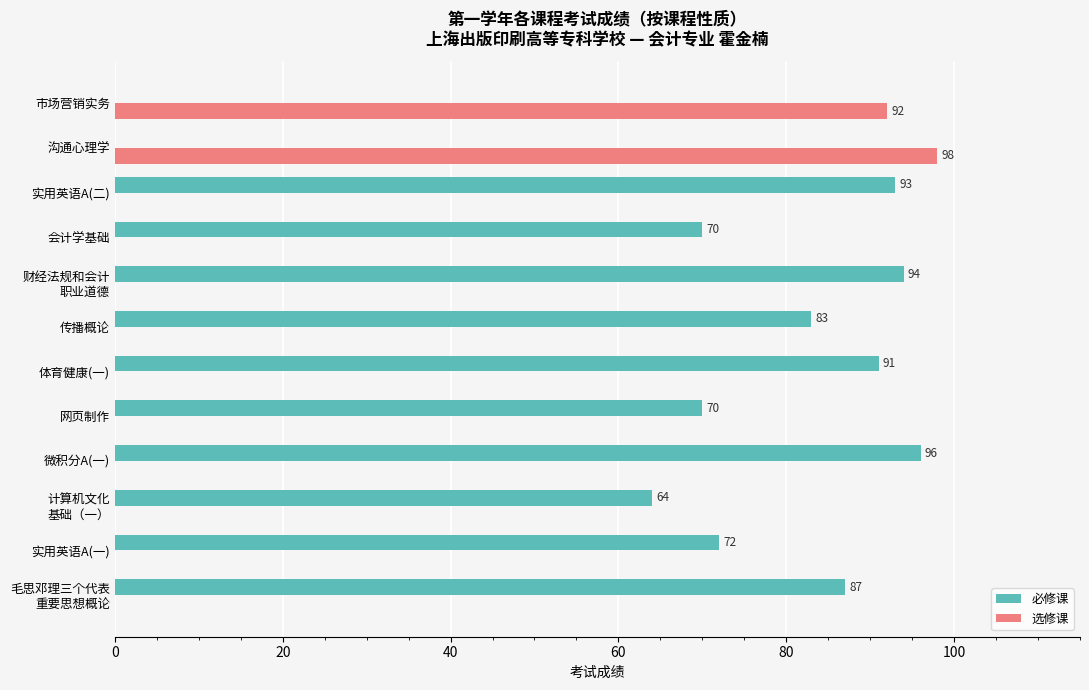

The 必修课 series shows 47 at 沟通心理学. True or false?

False